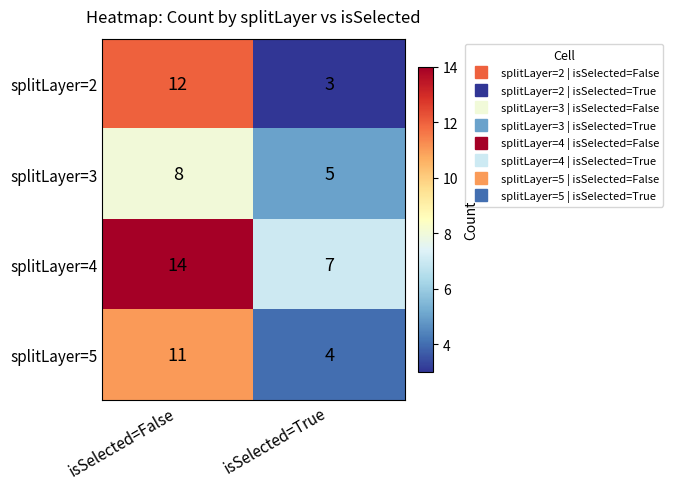

What is the difference between the maximum and minimum values in the splitLayer=5 series?

7